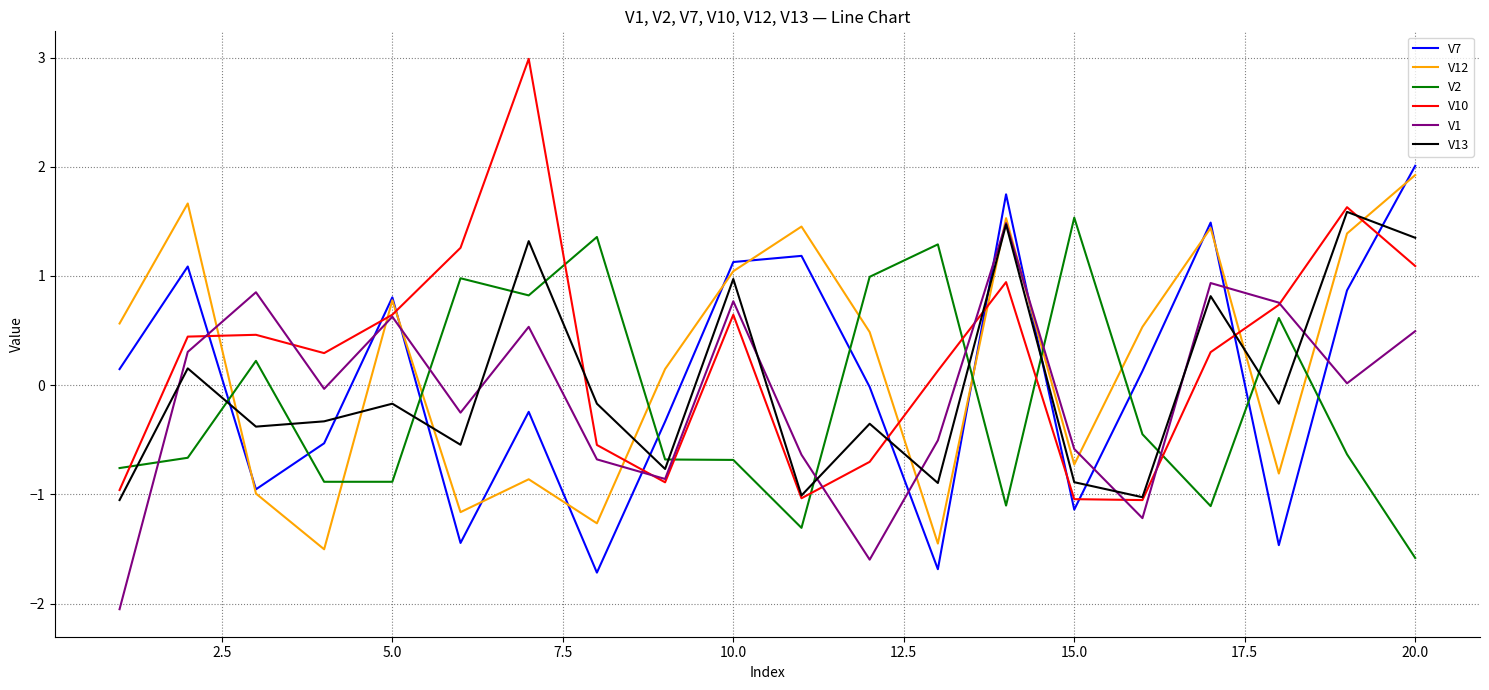

What is the lowest value of the V12 series?

-1.5